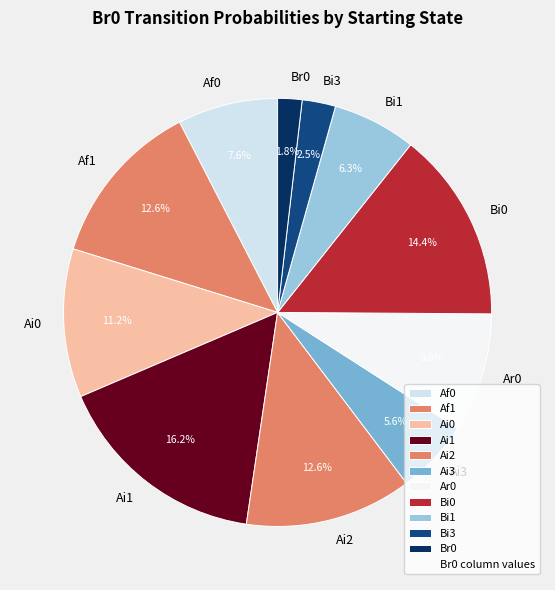

To the nearest percent, what is the difference between the largest and smallest slice percentages?

14%